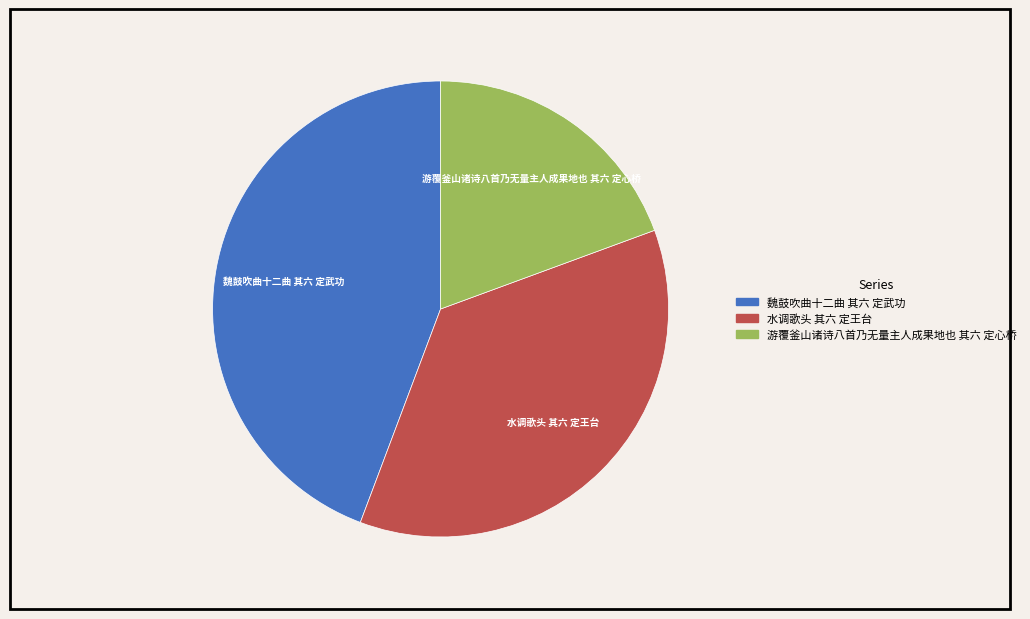

Do 水调歌头 其六 定王台 and 游覆釜山诸诗八首乃无量主人成果地也 其六 定心桥 together represent more than half of the pie?

Yes